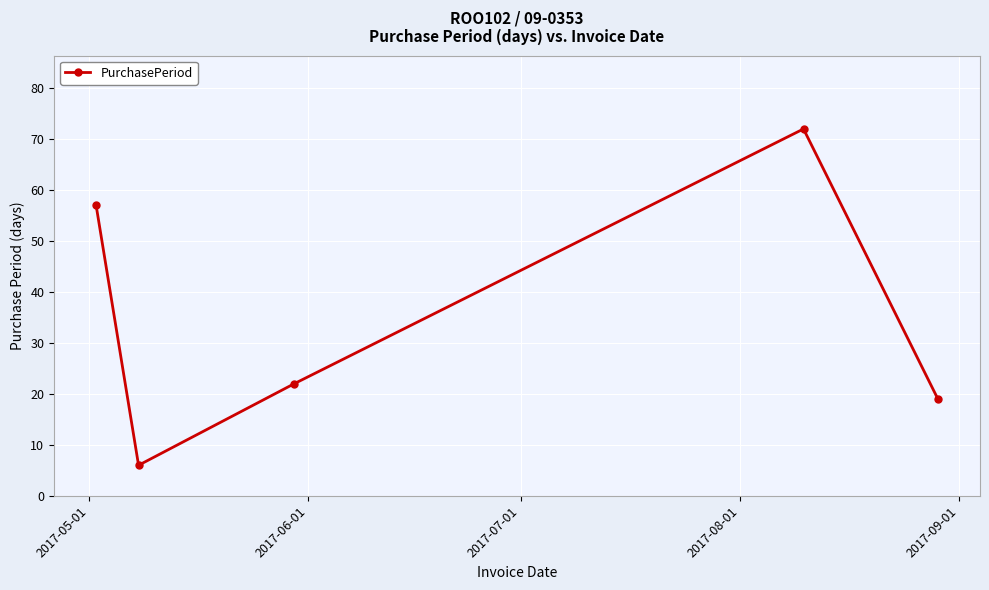

What is the smallest value displayed?

6